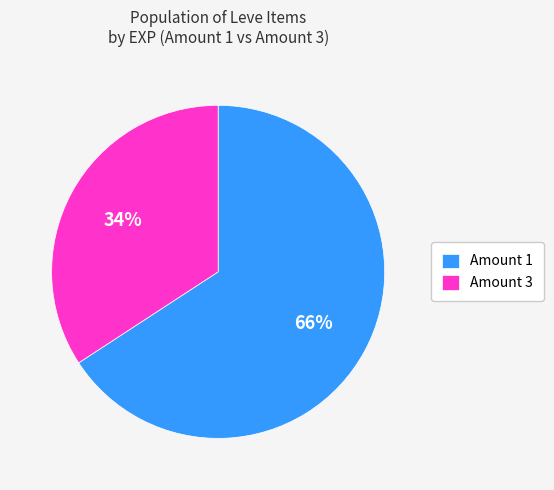

Which has a higher value, Amount 1 or Amount 3?

Amount 1